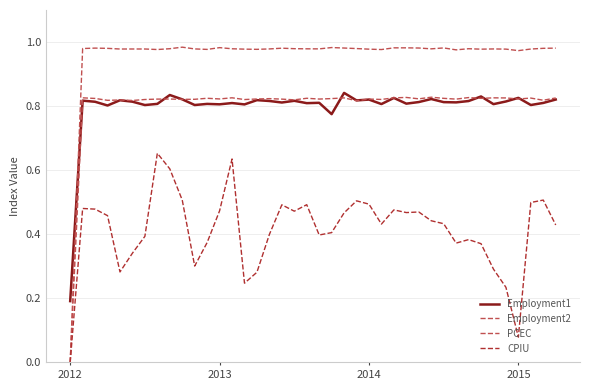

How many lines are shown in the chart?

4